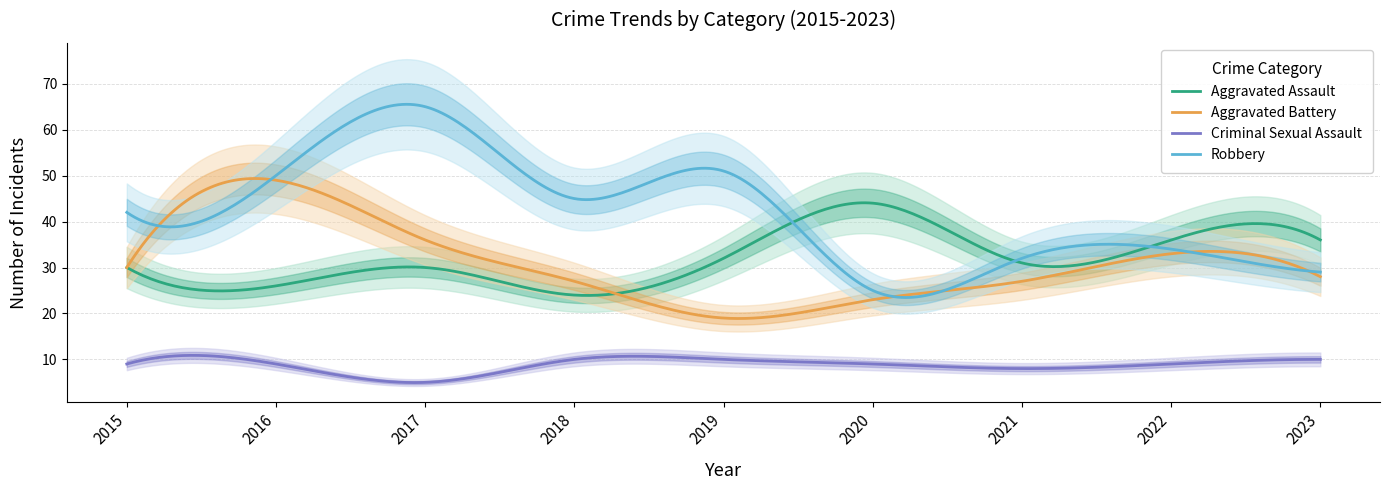

What is the difference between the second highest and second lowest values in the Aggravated Assault series?

20.2